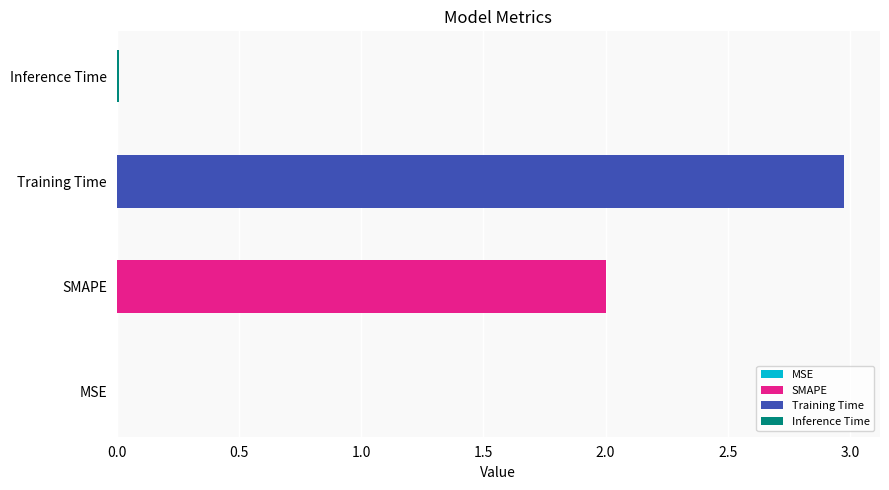

How many bars are there in total?

4